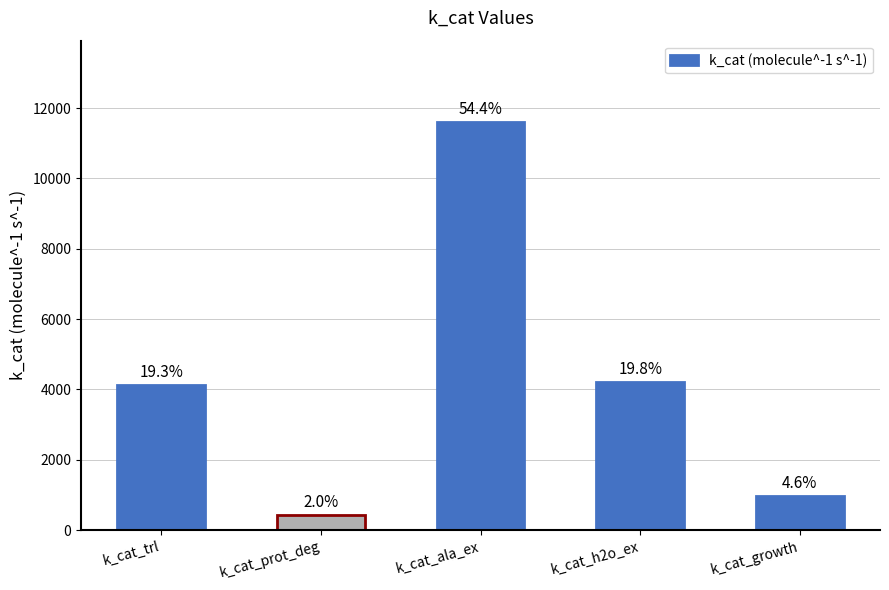

What is the difference between the maximum and minimum values?

11167.0